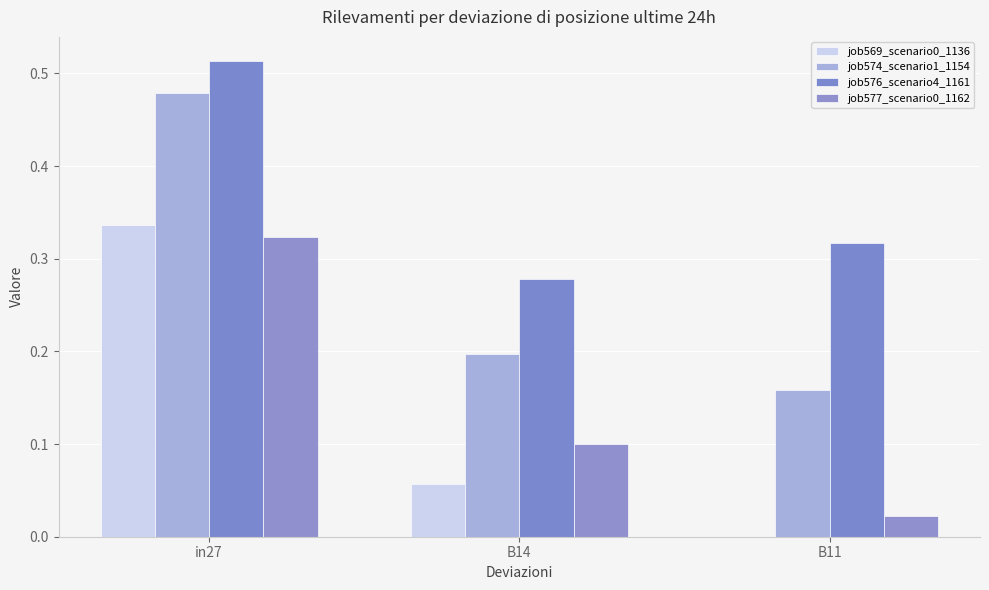

How many distinct data groups are displayed?

4